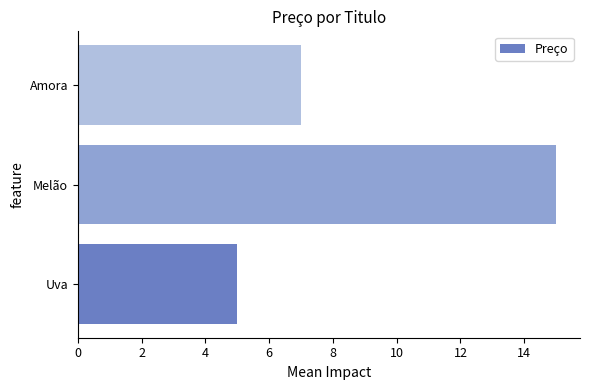

How many data points are less than 7?

1